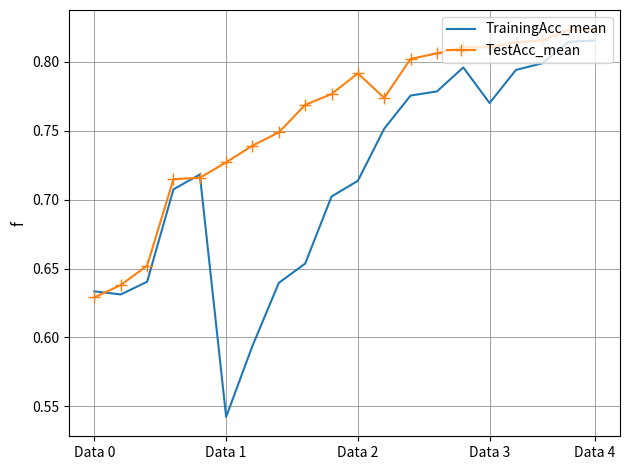

List the series in order of their overall mean, lowest first.

TrainingAcc_mean, TestAcc_mean